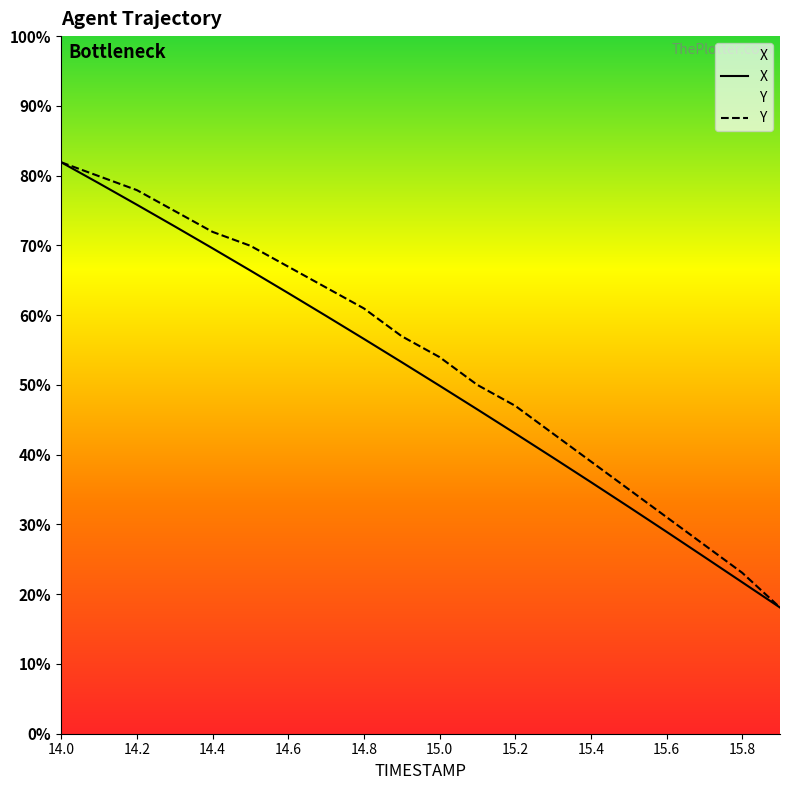

Which category has the highest value in the Y series?

14.0